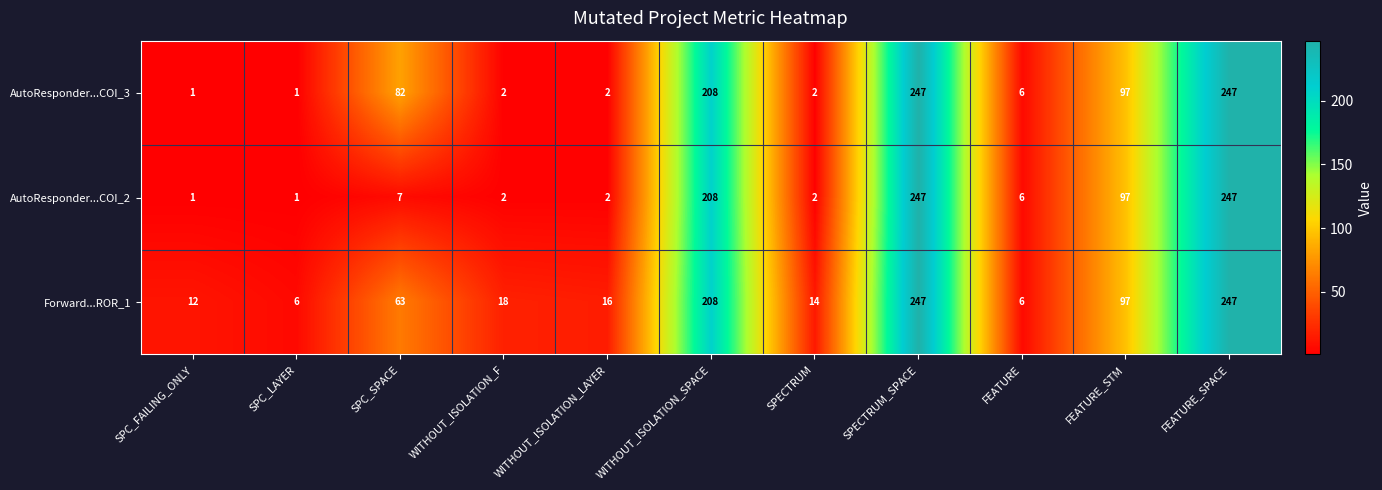

What is the average value of the Forward...ROR_1 series?

85